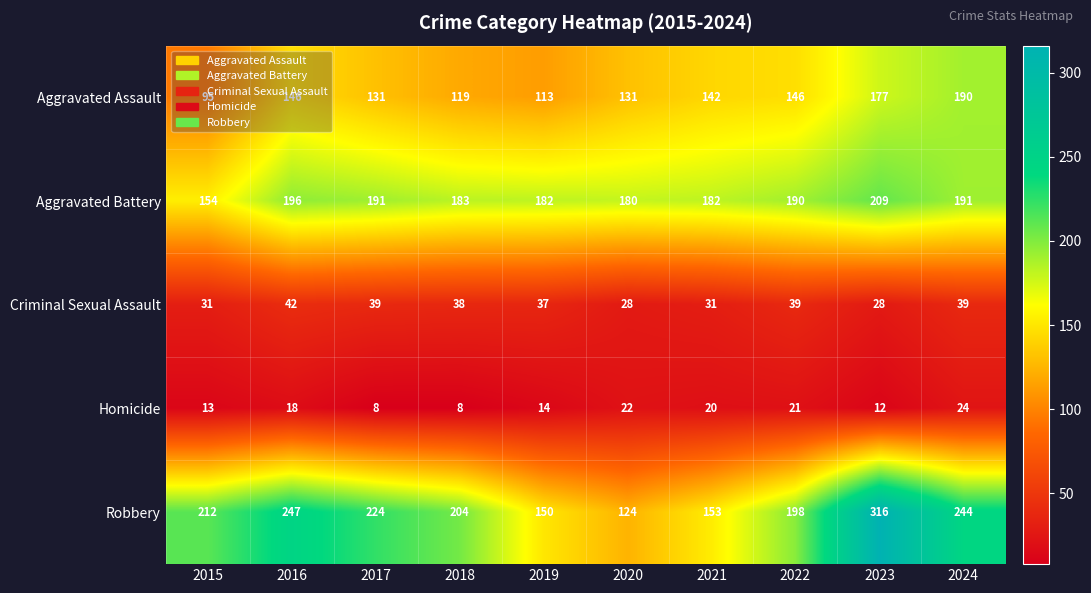

What is the total value across all series at 2022?

594